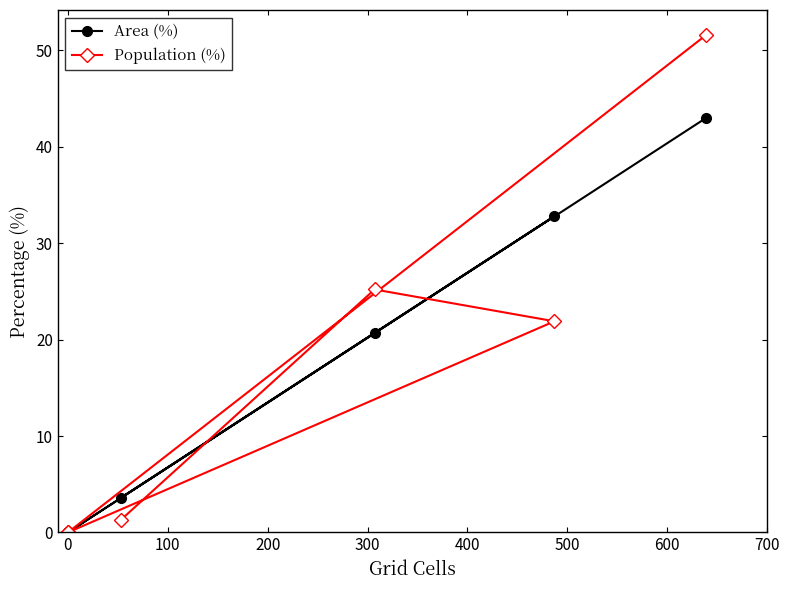

True or false: Area (%) and Population (%) intersect in this chart.

True